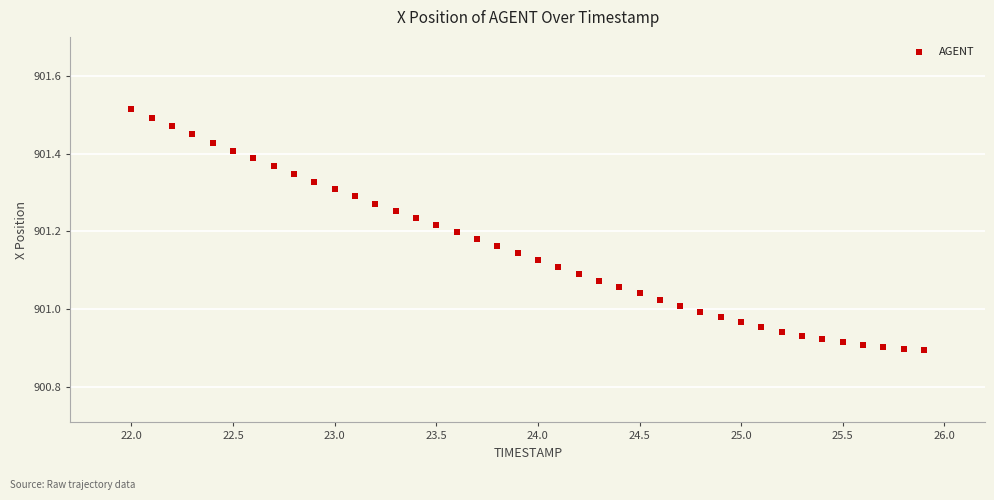

What is the range of Y values (max minus min)?

0.6